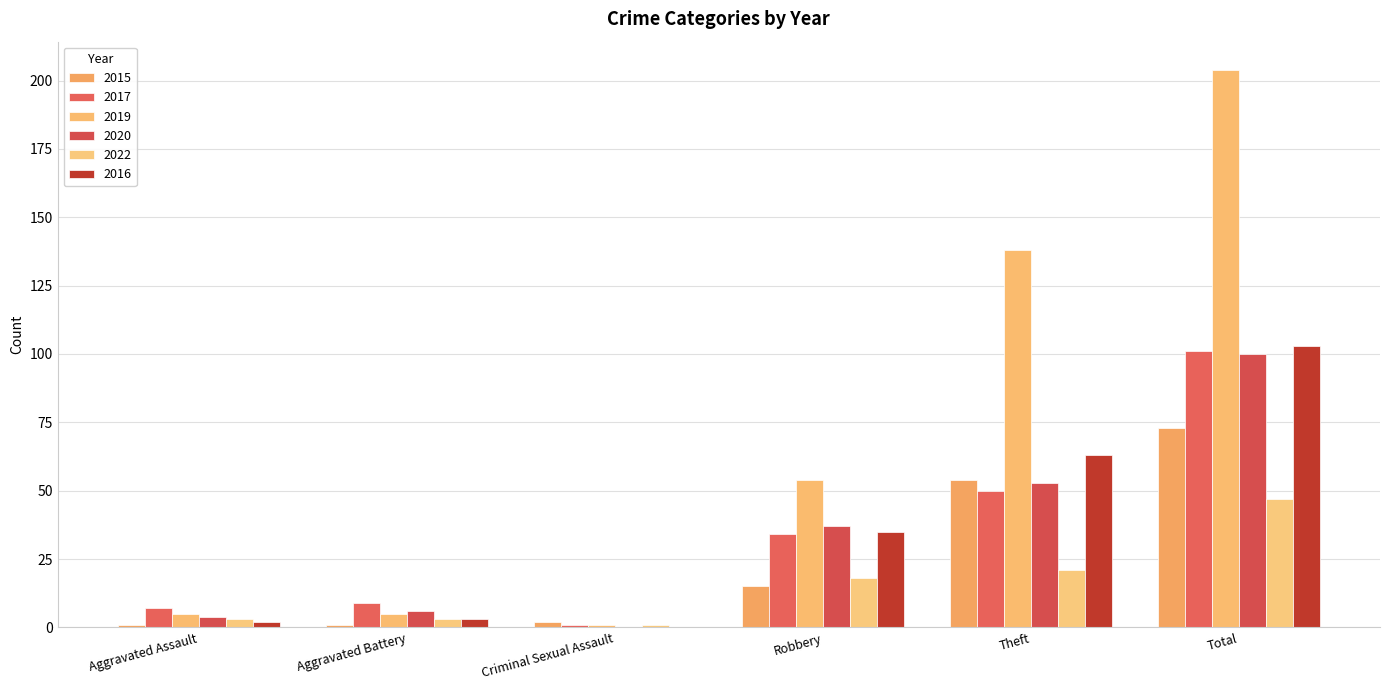

What is the average value of the 2015 series?

24